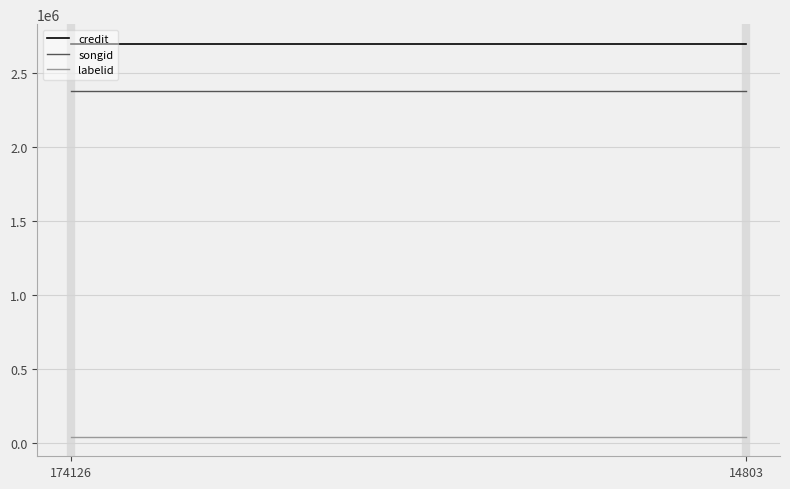

At 14803, list the series in order from smallest to largest.

labelid, songid, credit